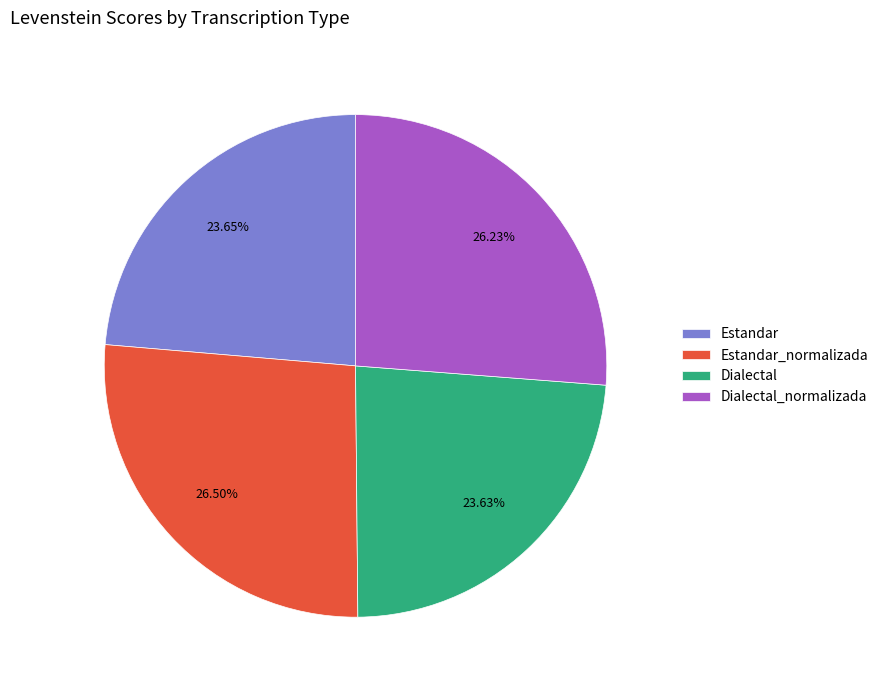

Approximately how many times larger is the value at Estandar compared to Dialectal_normalizada?

0.9